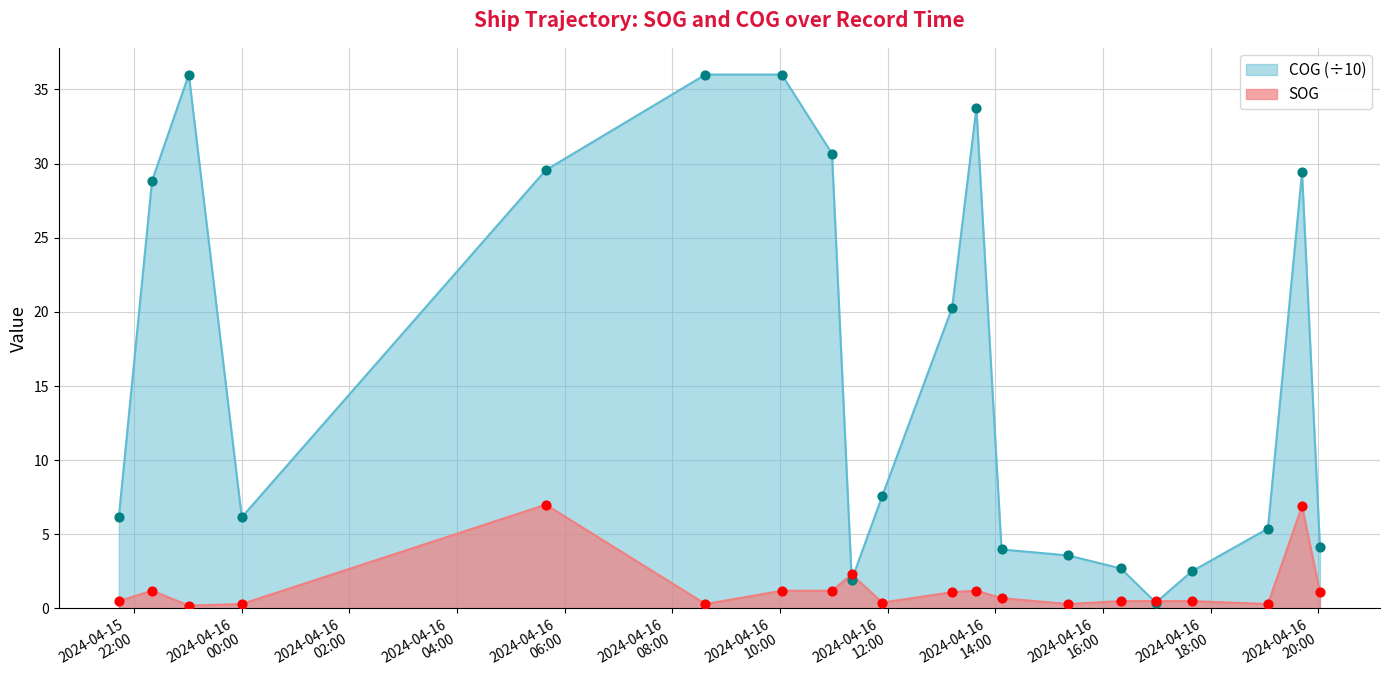

What are all the series names shown in the legend?

COG (÷10), SOG